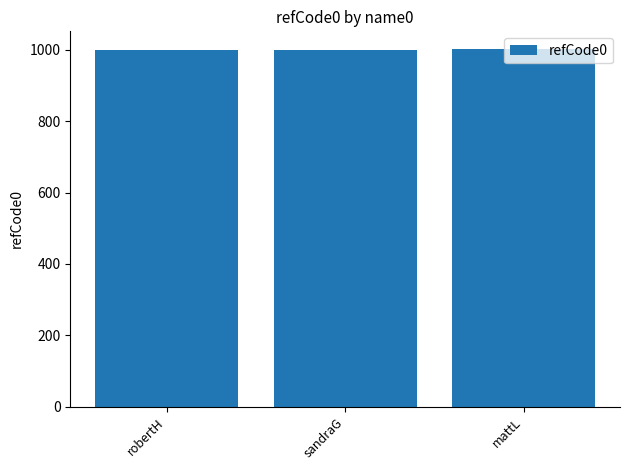

What is the change in value from sandraG to mattL?

+1